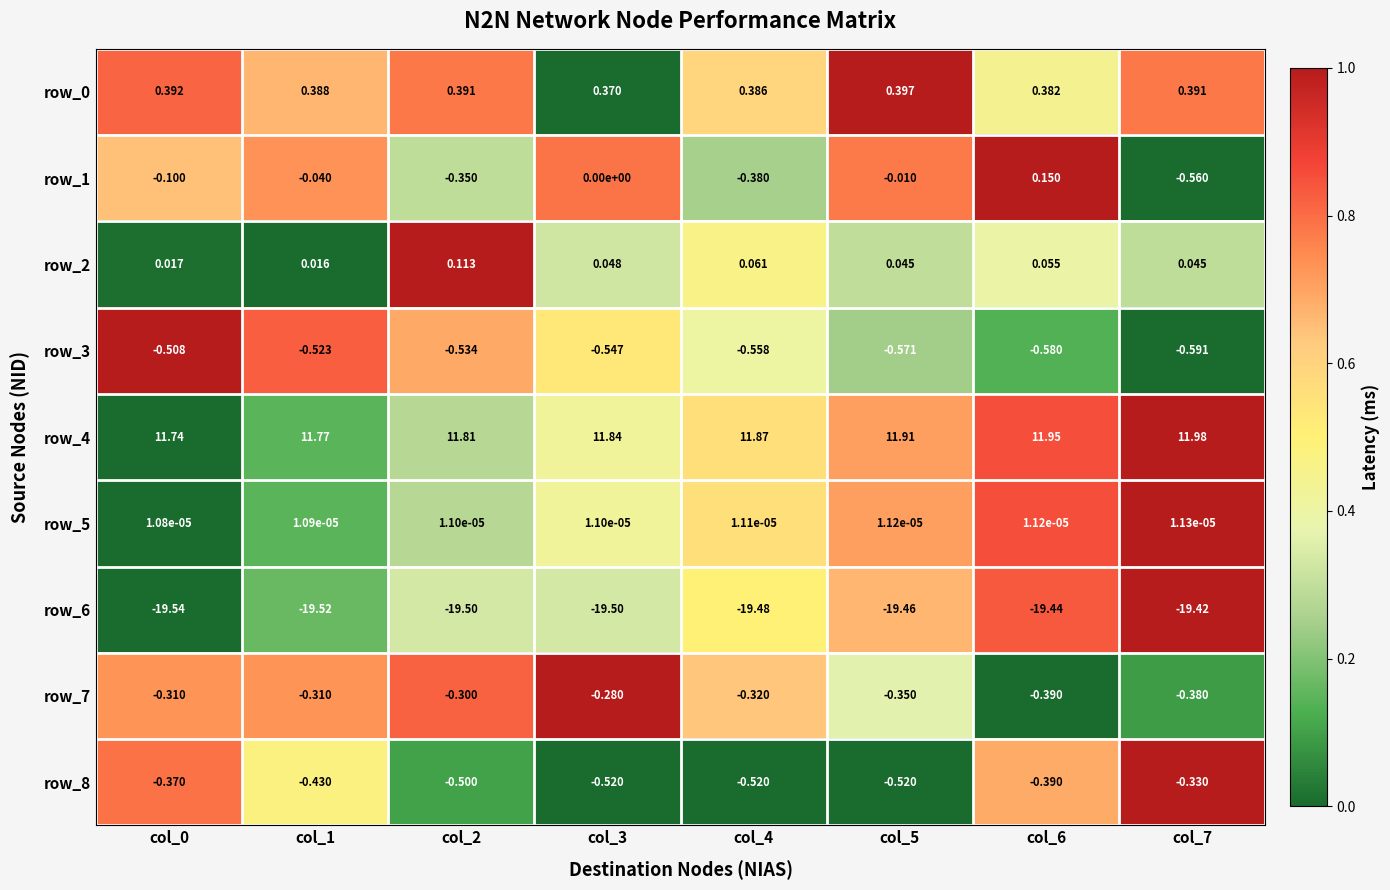

How many categories are shown in the chart?

8